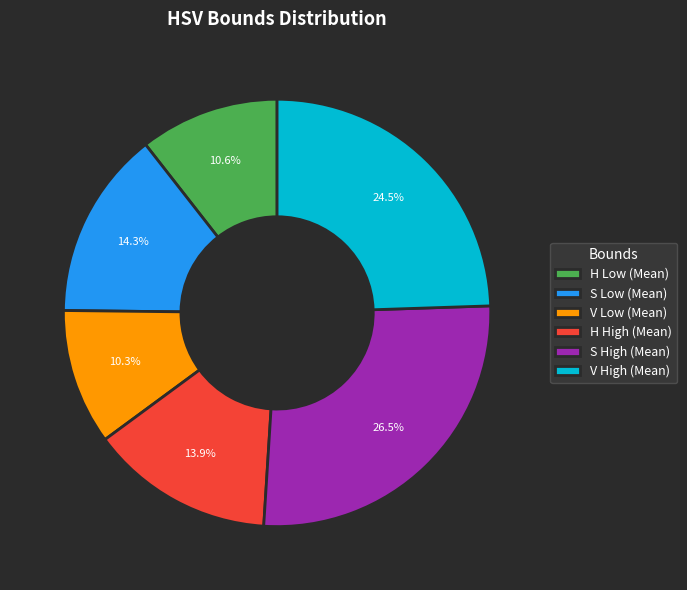

What portion of the pie excludes V High (Mean)?

75.5%